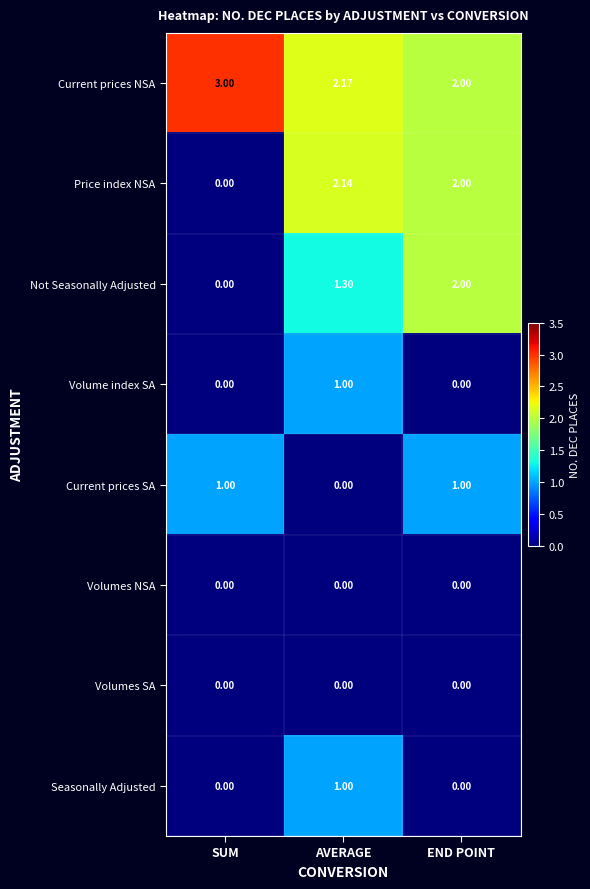

At which label is Not Seasonally Adjusted closest to 1?

AVERAGE